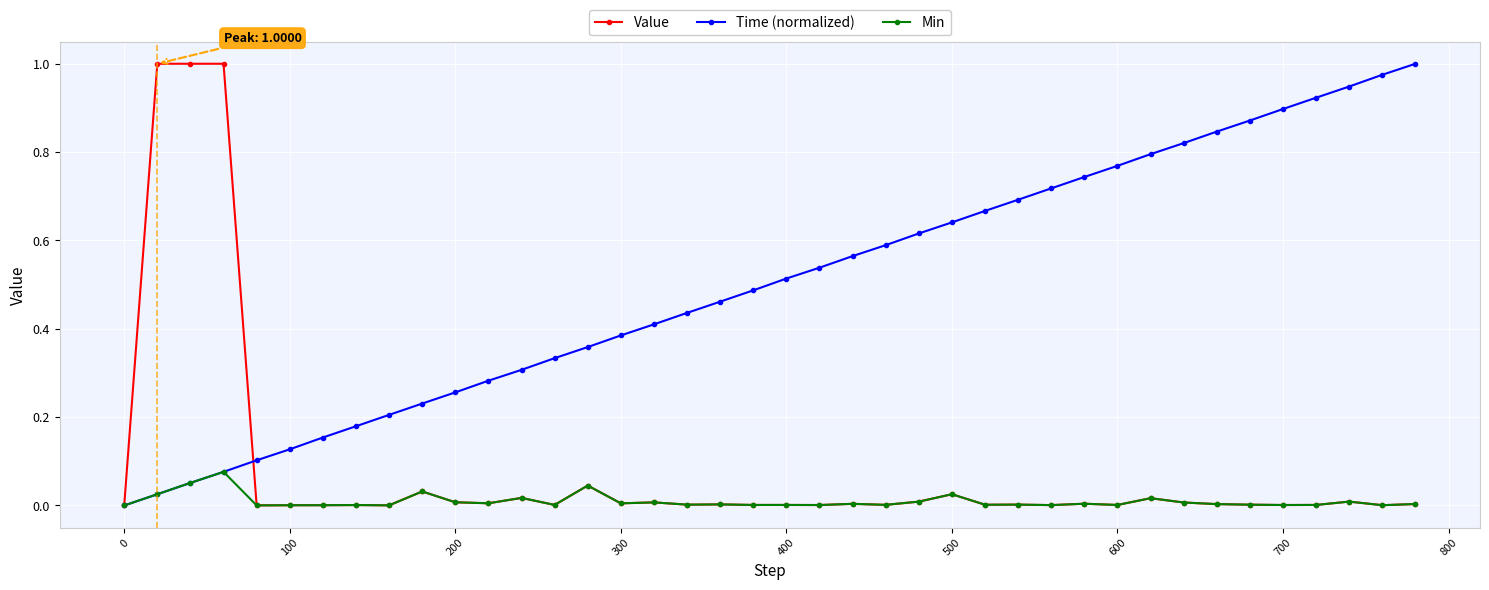

True or false: Time (normalized) has more than 0 interior local peaks.

False